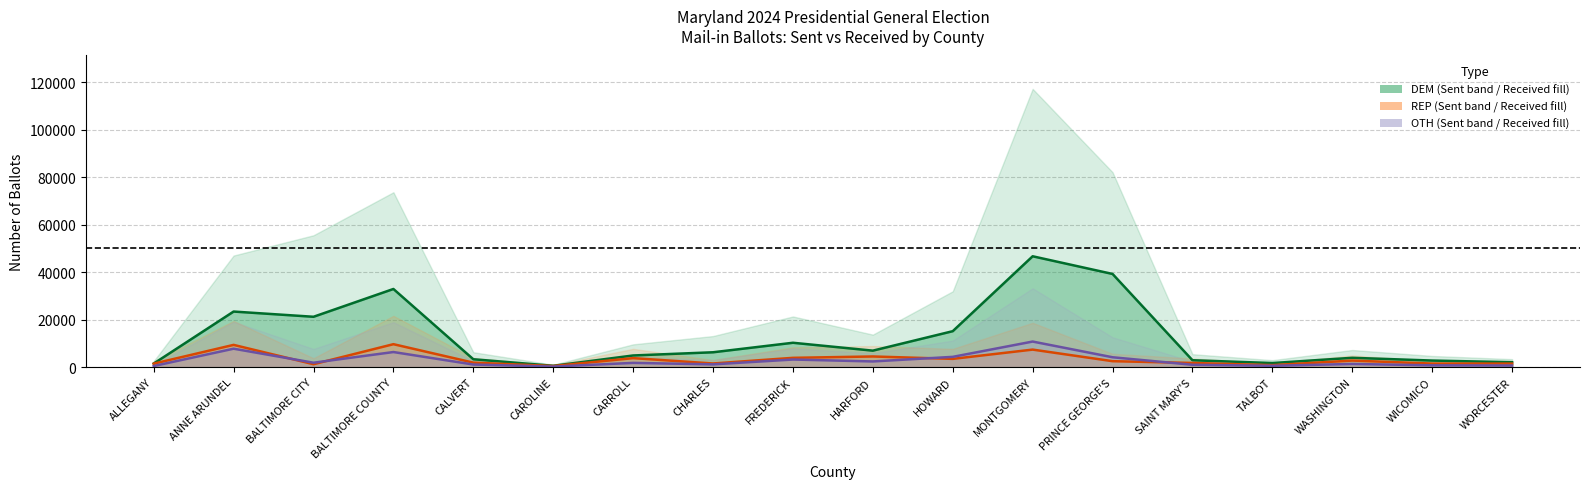

At WORCESTER, list the series in order from smallest to largest.

OTH SENT, REP SENT, DEM SENT